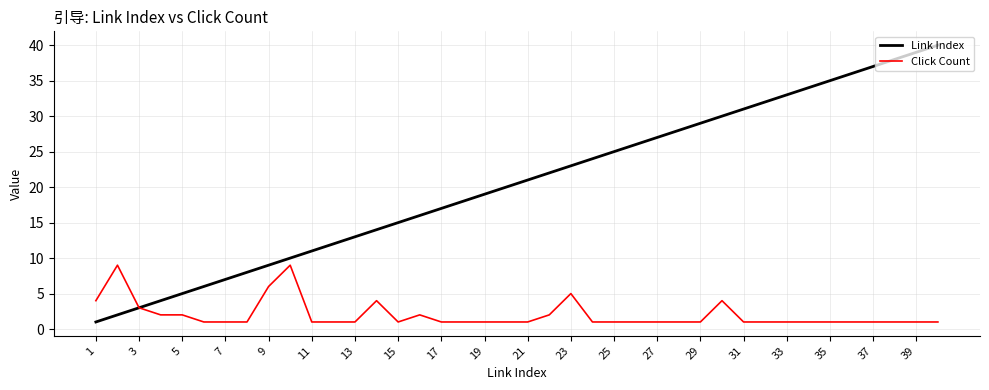

What is the smallest value displayed?

1